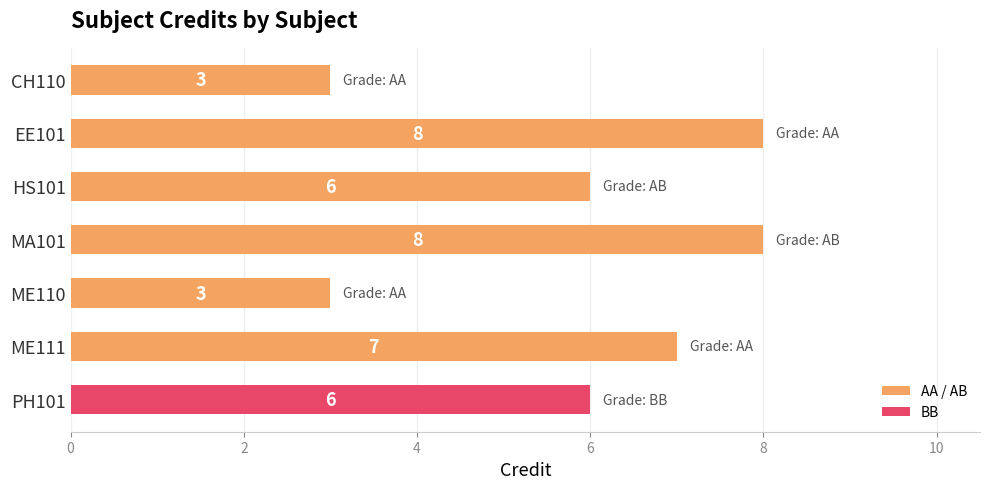

What is the greatest value displayed?

8